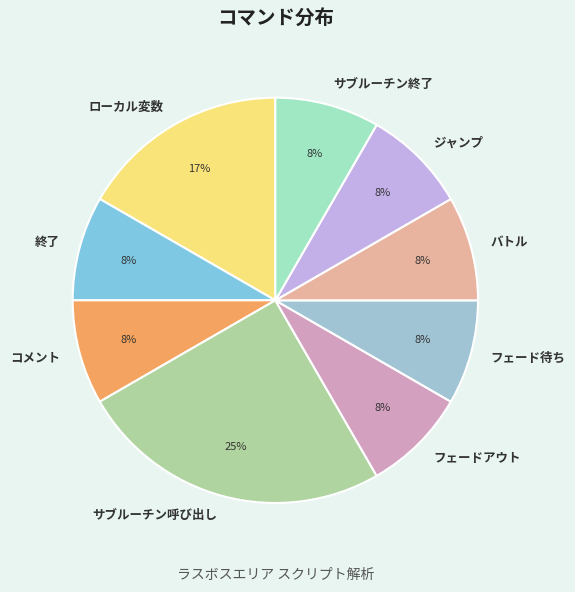

Which category has the biggest portion of the pie?

サブルーチン呼び出し